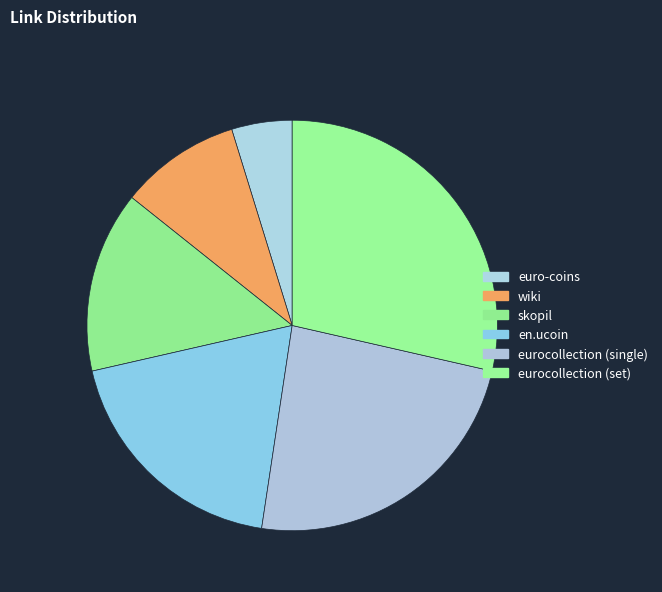

Does any single category account for the majority?

No